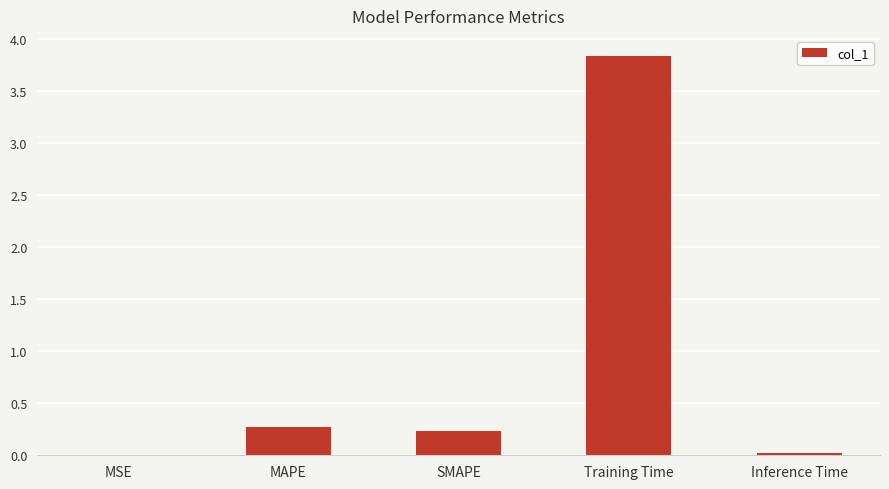

Are the bars horizontal?

No